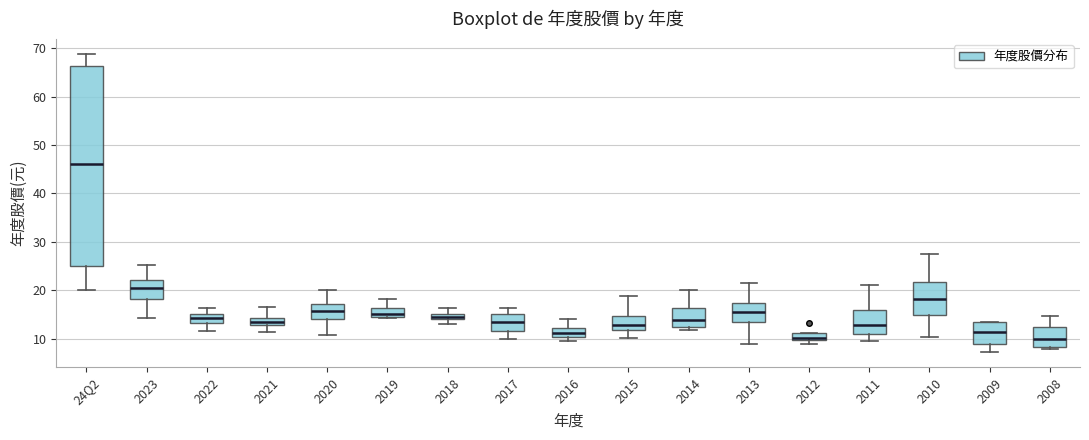

Which box is the tallest, from its lower edge to its upper edge?

24Q2